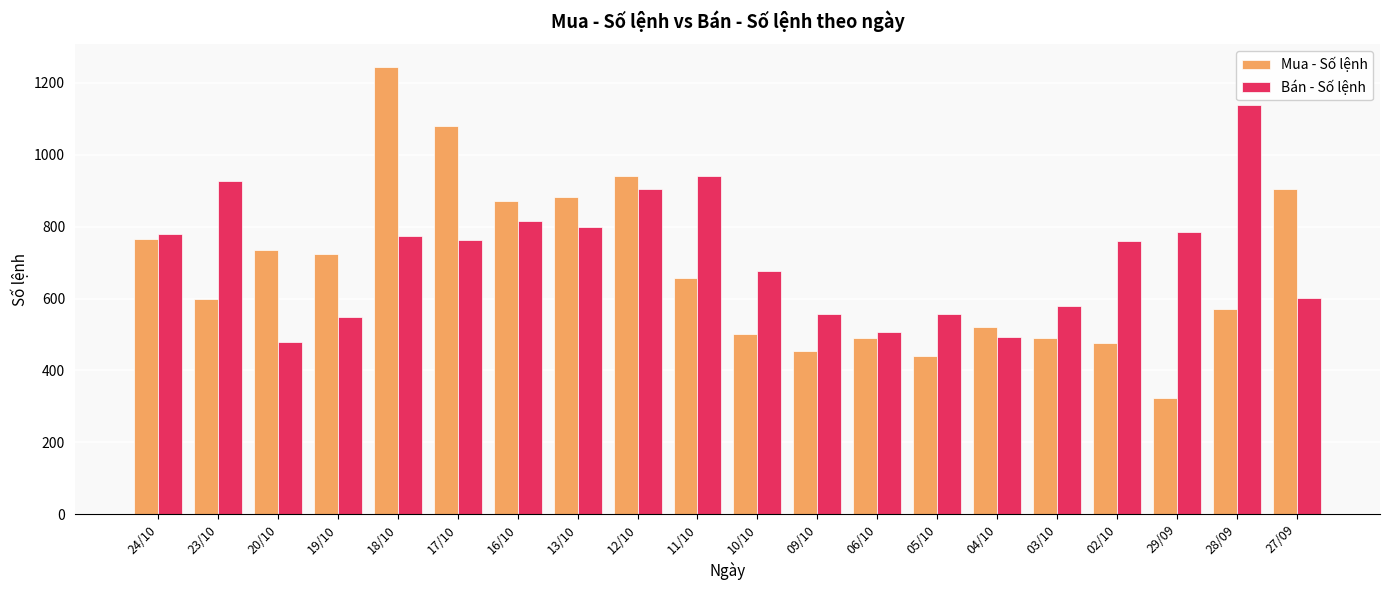

Rank the series at 10/10 from highest to lowest value.

Bán - Số lệnh, Mua - Số lệnh